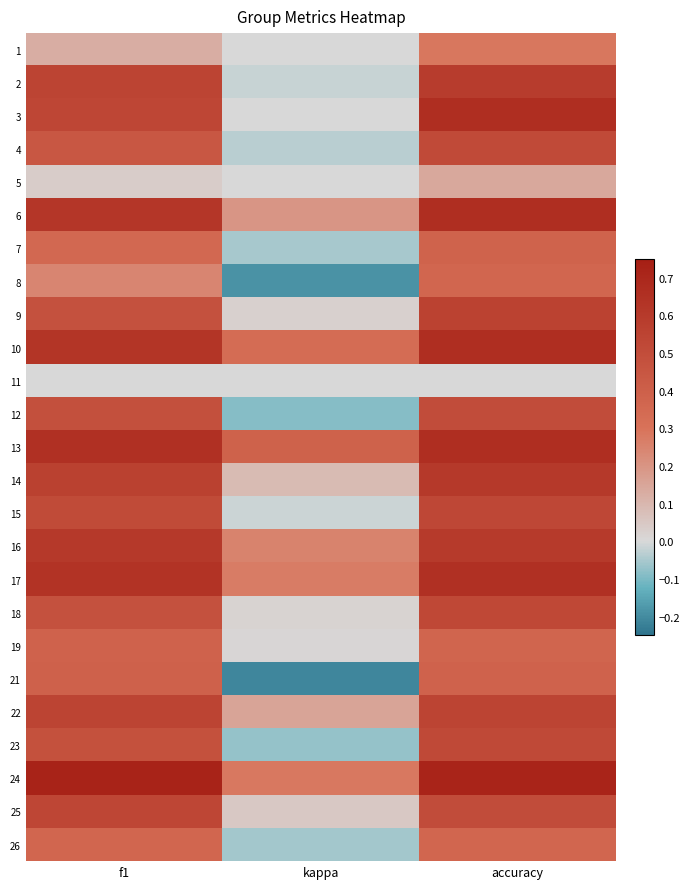

At which category does the chart reach its peak across all series?

f1